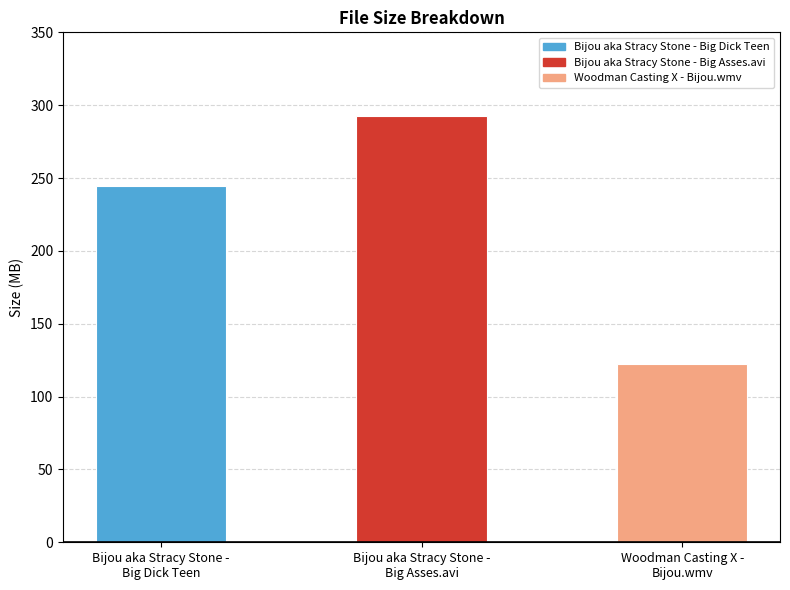

What is the difference between the maximum and second lowest values?

48.1